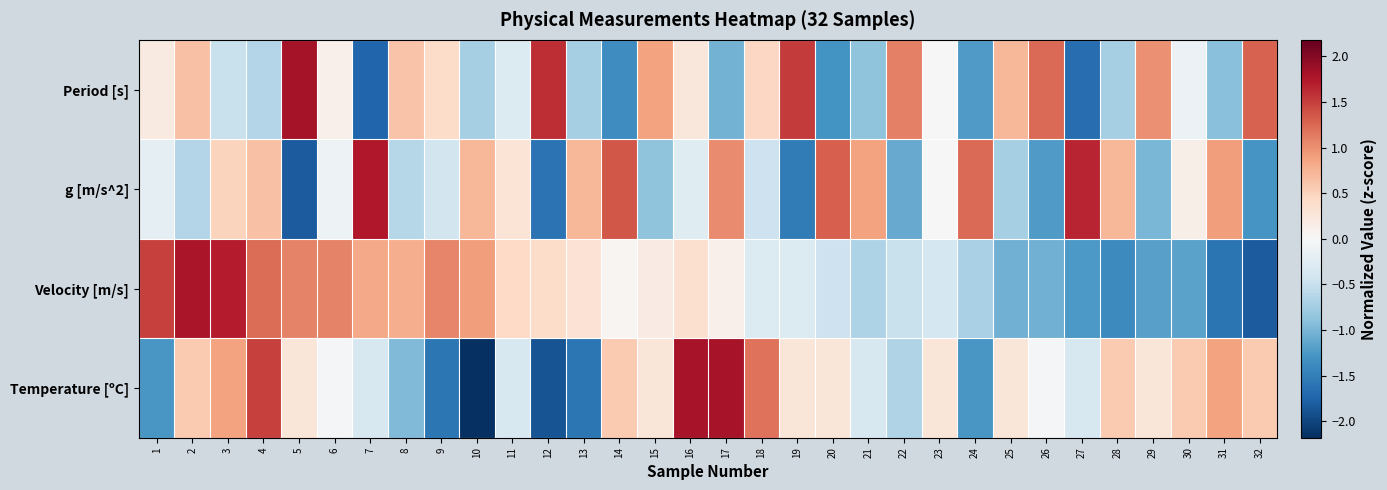

Rank the series at 11 from lowest to highest value.

Temperature [ºC], Period [s], g [m/s^2], Velocity [m/s]